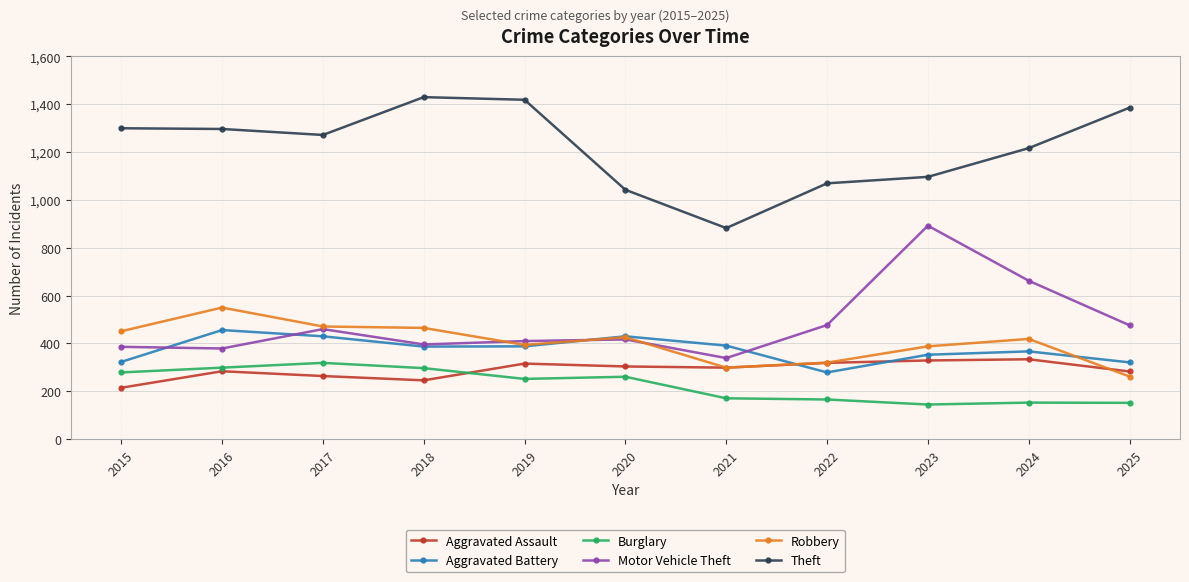

Is the value of Motor Vehicle Theft at 2025 greater than the value of Burglary at 2016?

Yes